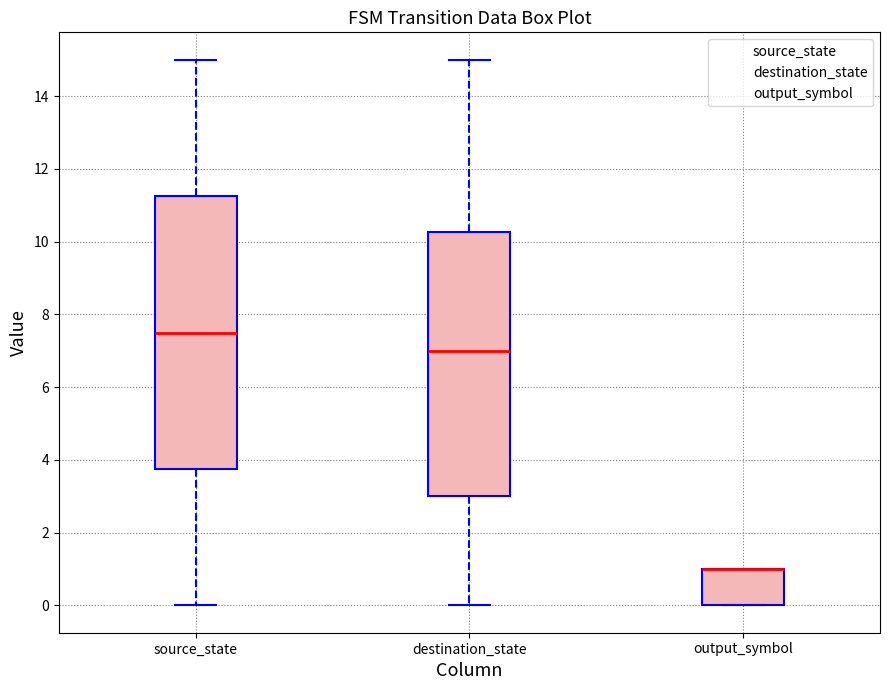

Reading left to right, transcribe this box plot: for each box, give where its median line is, the range the box spans, and where its two whiskers end, as read against the y-axis. The values are not printed on the chart, so give them approximately, as read against the axis.

source_state: median 7.6, box 3.8 to 11.2, whiskers 0.0 to 15.0
destination_state: median 7.0, box 3.0 to 10.2, whiskers 0.0 to 15.0
output_symbol: median 1.0 (drawn on the box's upper edge), box 0.0 to 1.0, whiskers 0.0 to 1.0